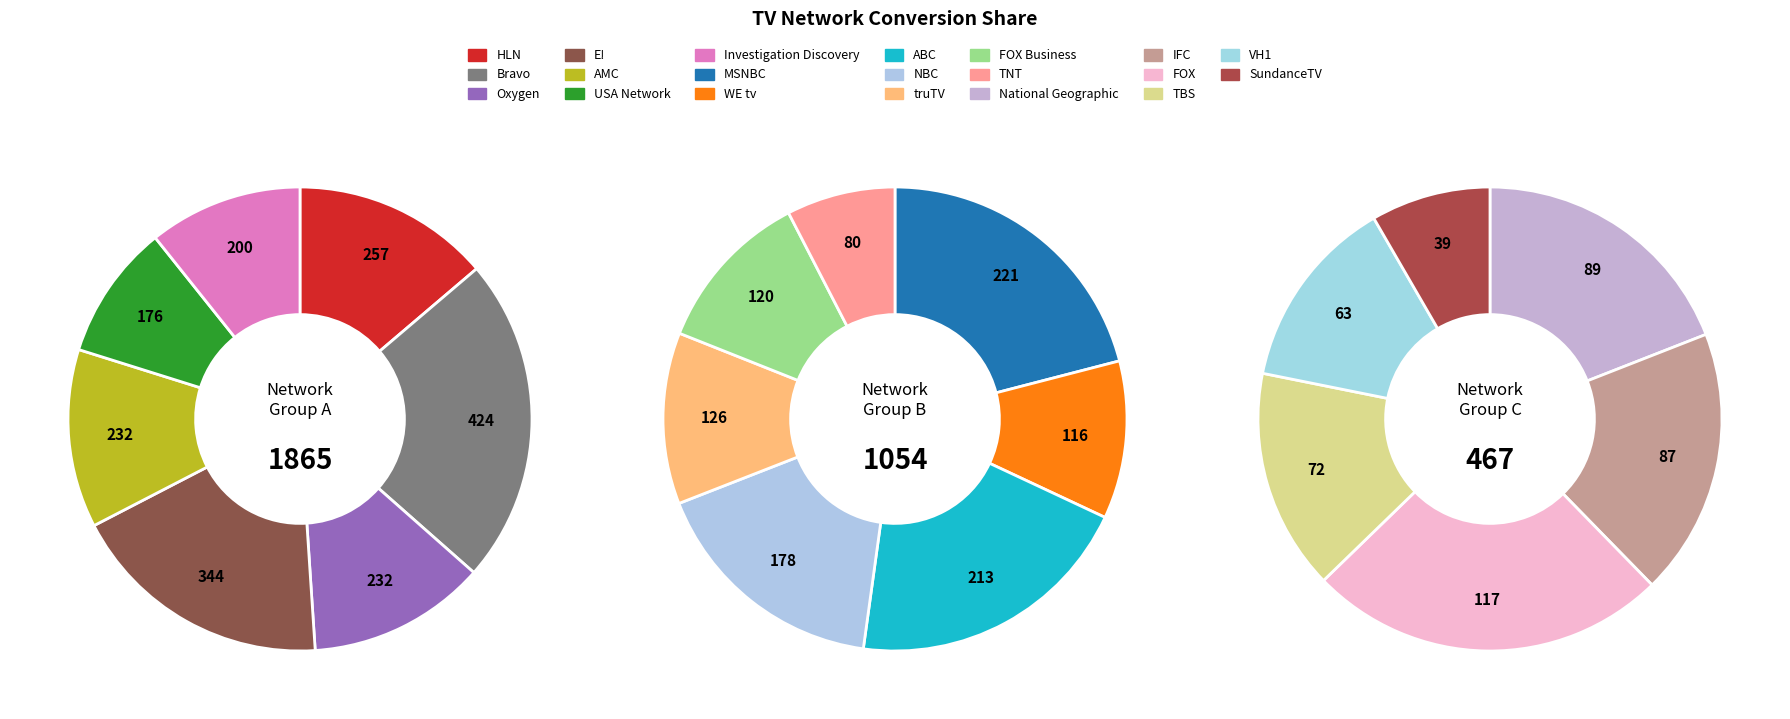

To the nearest percent, what percentage of the pie is TNT?

2%